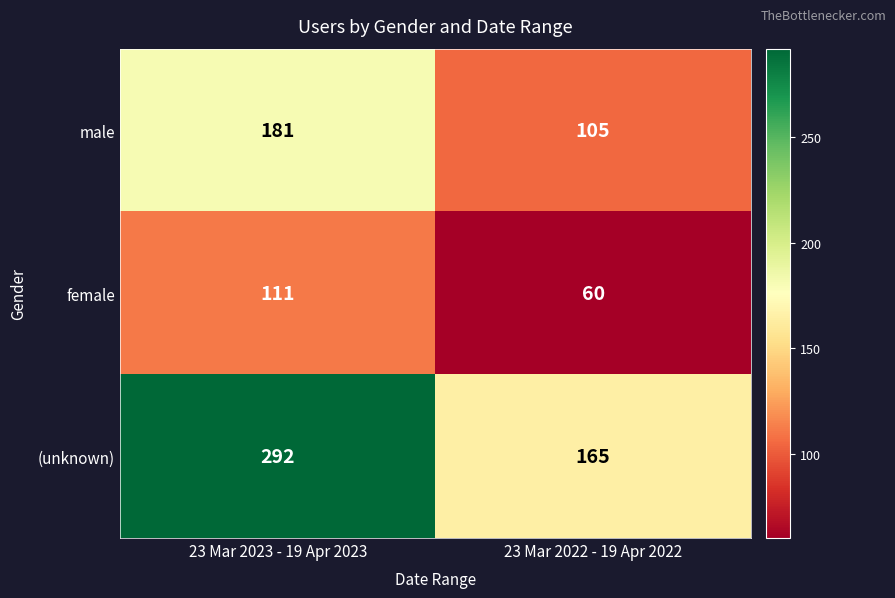

At how many categories does at least one series exceed 255?

1